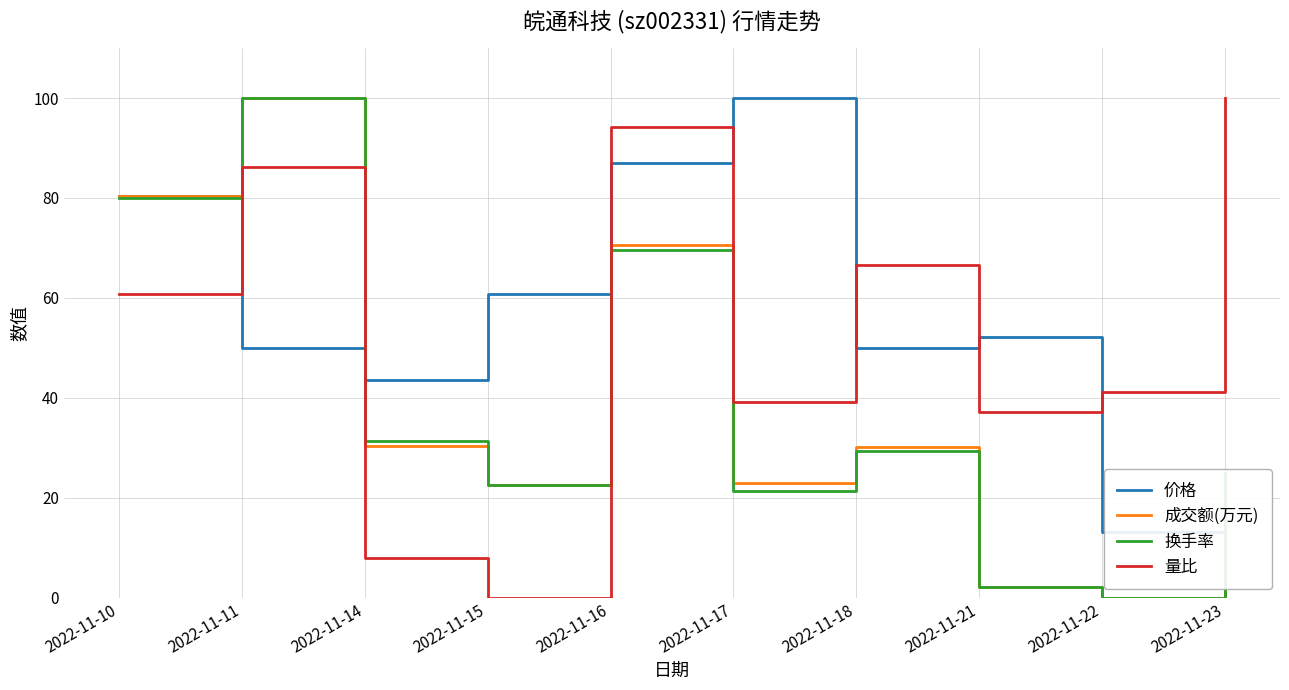

Is the value of 价格 at 2022-11-23 greater than the value of 成交额(万元) at 2022-11-16?

No